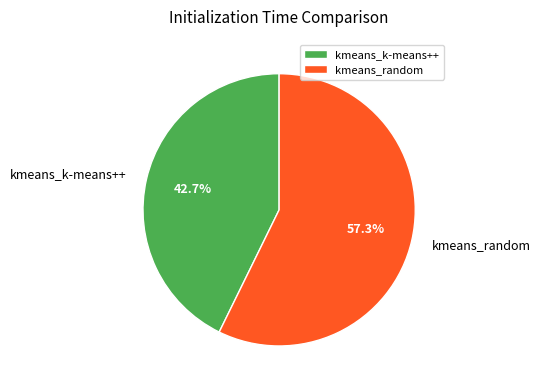

To the nearest percent, what percentage of the pie is kmeans_k-means++?

43%